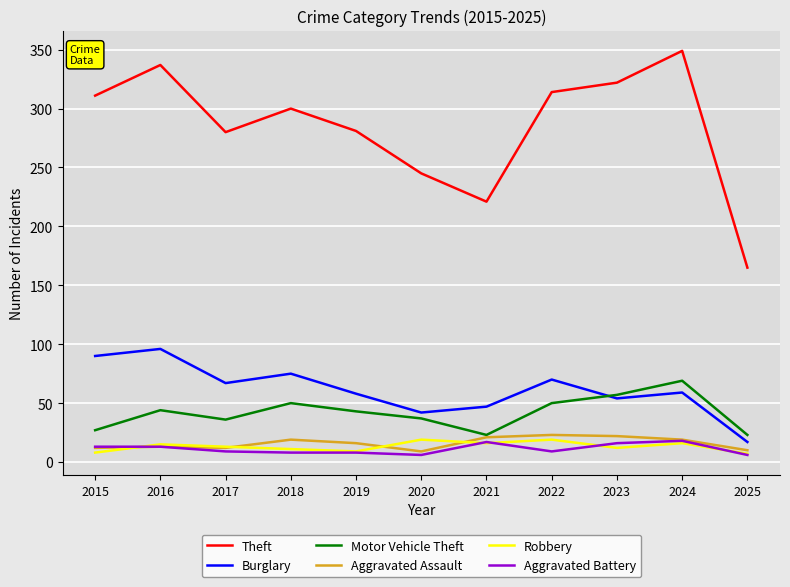

True or false: Theft and Motor Vehicle Theft intersect in this chart.

False